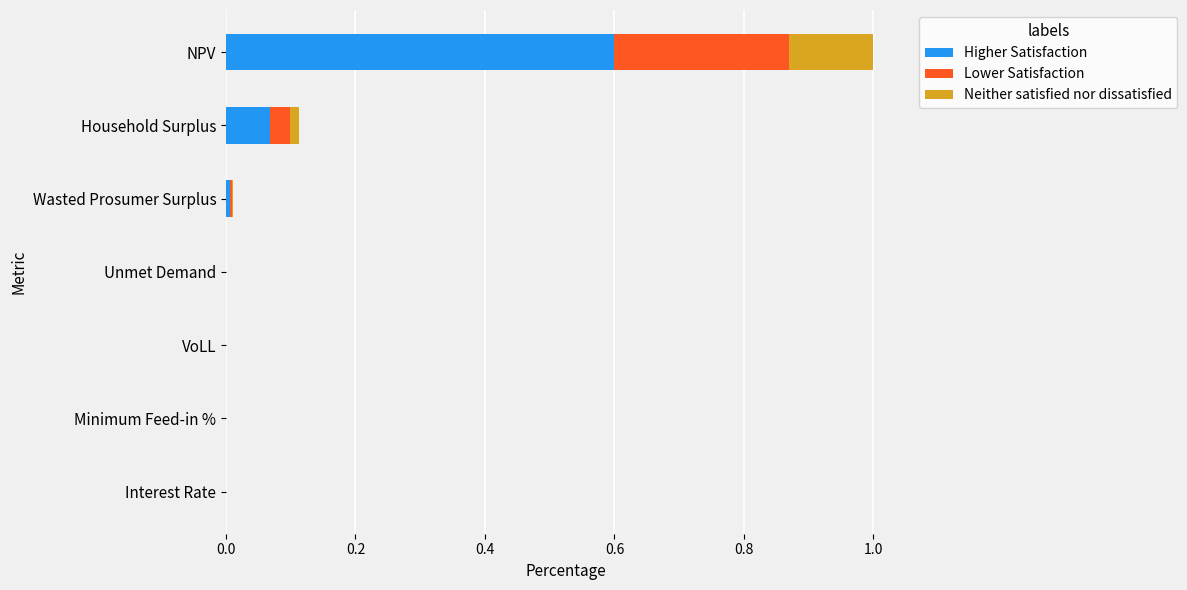

True or false: Higher Satisfaction has a value of 0.0 at VoLL.

True